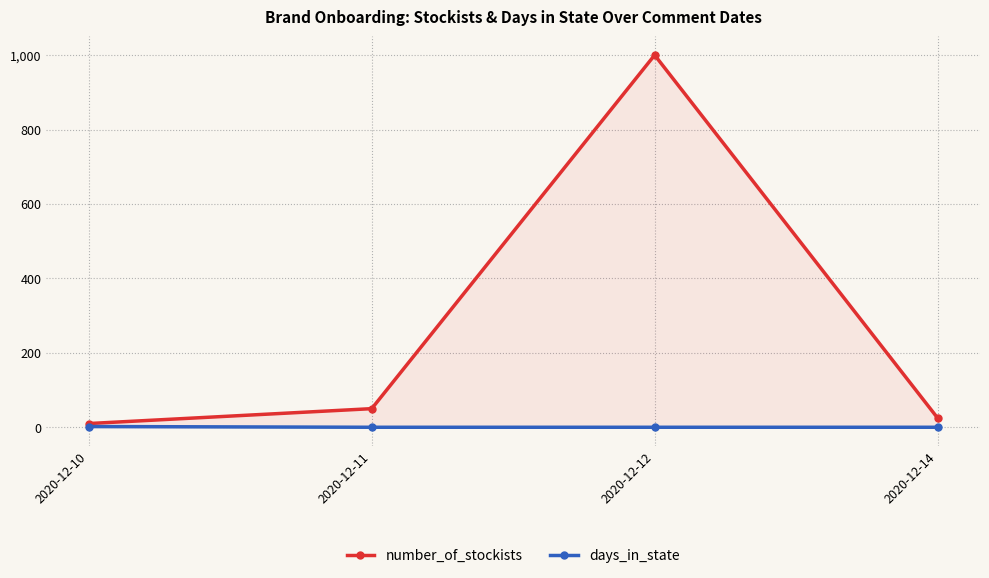

Is it true that number_of_stockists equals 1000 at 2020-12-12?

True